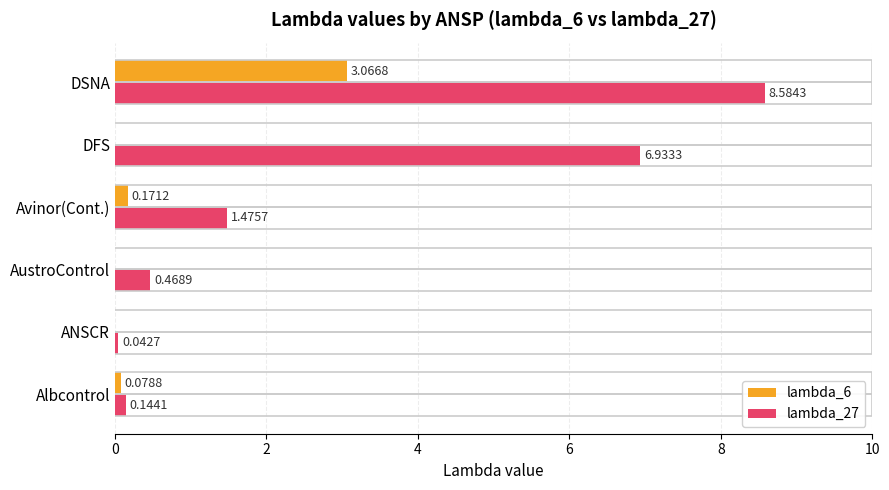

Is the value of lambda_27 at Avinor(Cont.) greater than the value of lambda_6 at DFS?

Yes